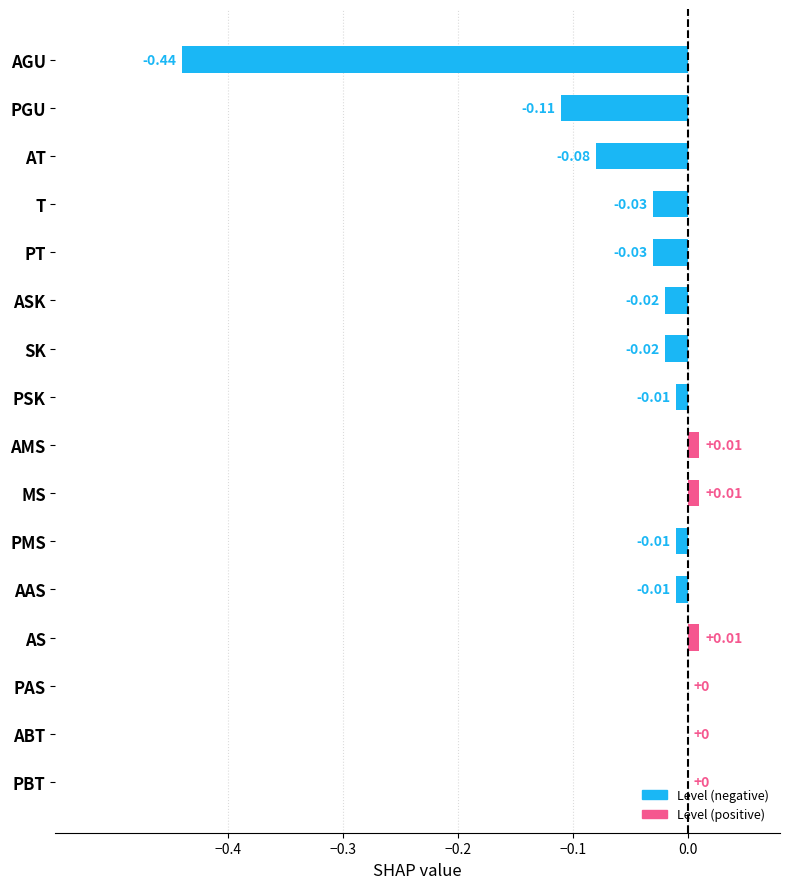

Which has a higher value, PAS or AT?

PAS